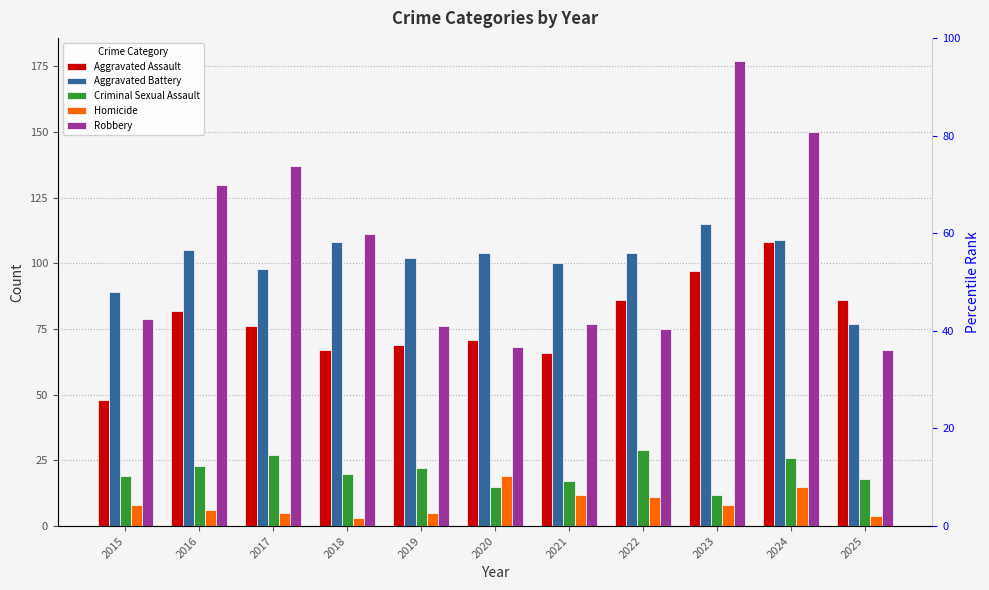

Which has a higher value, 2019 or 2025?

2025